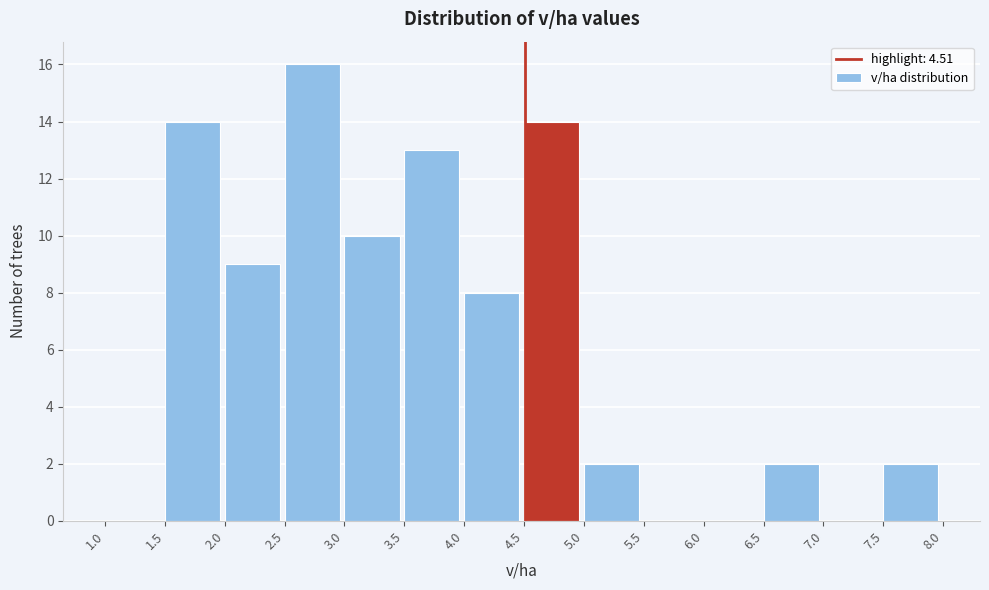

Reading left to right, list every bar in this chart as the range it spans on the x-axis followed by its height. The values are not printed on the chart, so give them approximately, as read against the axis.

1.0 to 1.5: 0
1.5 to 2.0: 14
2.0 to 2.5: 9
2.5 to 3.0: 16
3.0 to 3.5: 10
3.5 to 4.0: 13
4.0 to 4.5: 8
4.5 to 5.0: 14
5.0 to 5.5: 2
5.5 to 6.0: 0
6.0 to 6.5: 0
6.5 to 7.0: 2
7.0 to 7.5: 0
7.5 to 8.0: 2